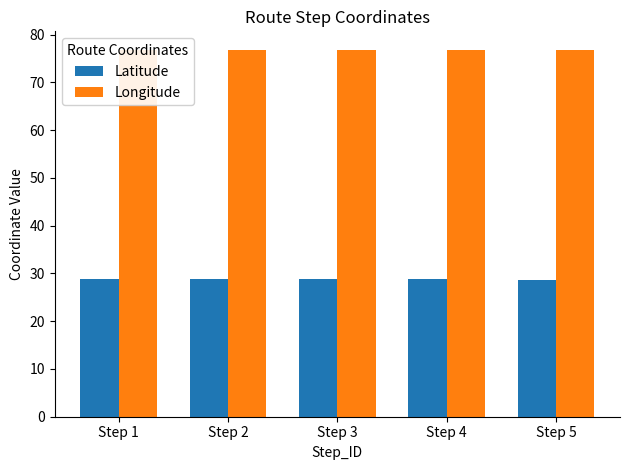

How many bars are there in total?

10